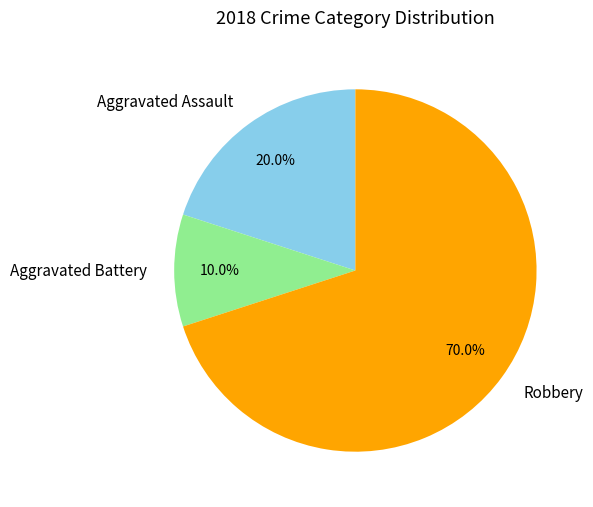

Does Robbery account for over 50% of the chart?

Yes